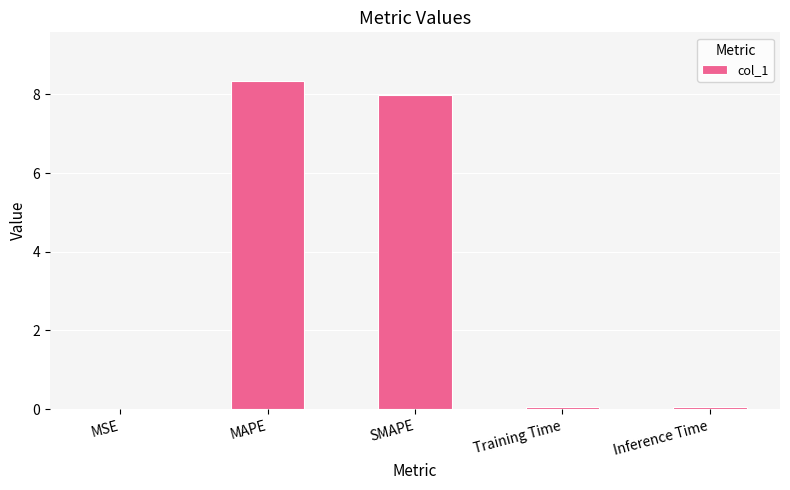

The value at MSE is 0.0. True or false?

True